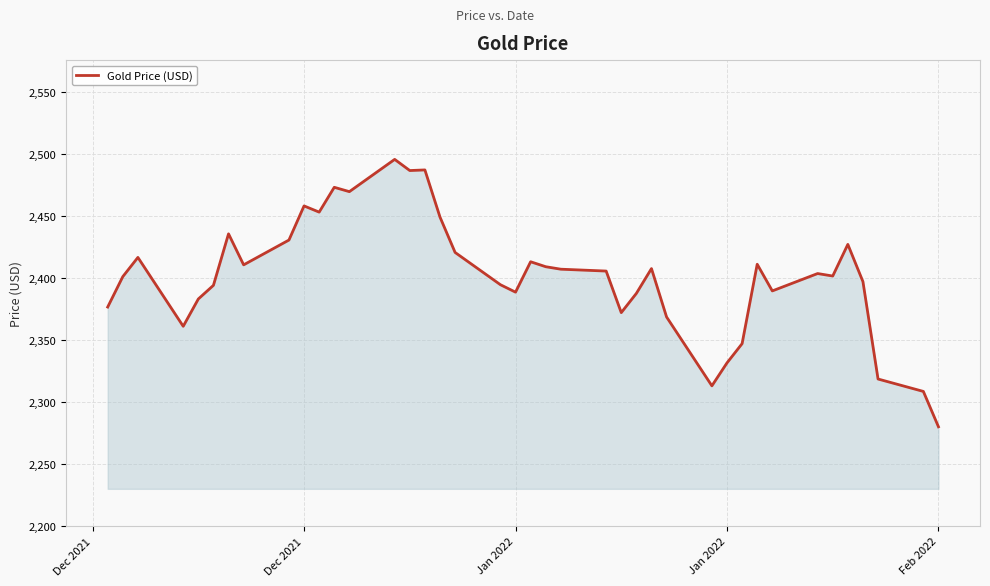

What is the difference between the maximum and minimum values?

215.5